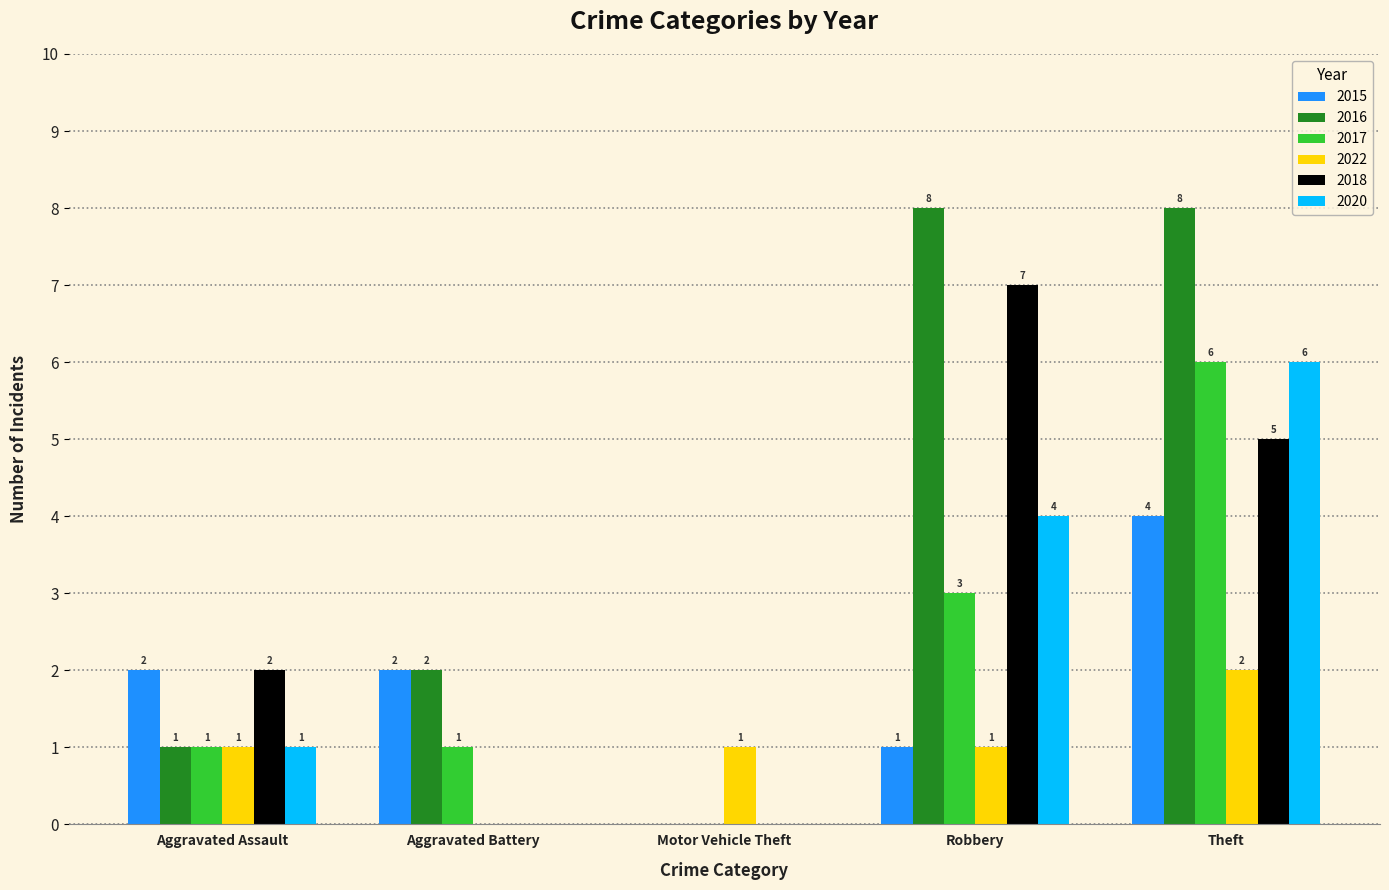

Reading left to right, list all the values displayed in this chart.

2015: 2	2	0	1	4
2016: 1	2	0	8	8
2017: 1	1	0	3	6
2022: 1	0	1	1	2
2018: 2	0	0	7	5
2020: 1	0	0	4	6